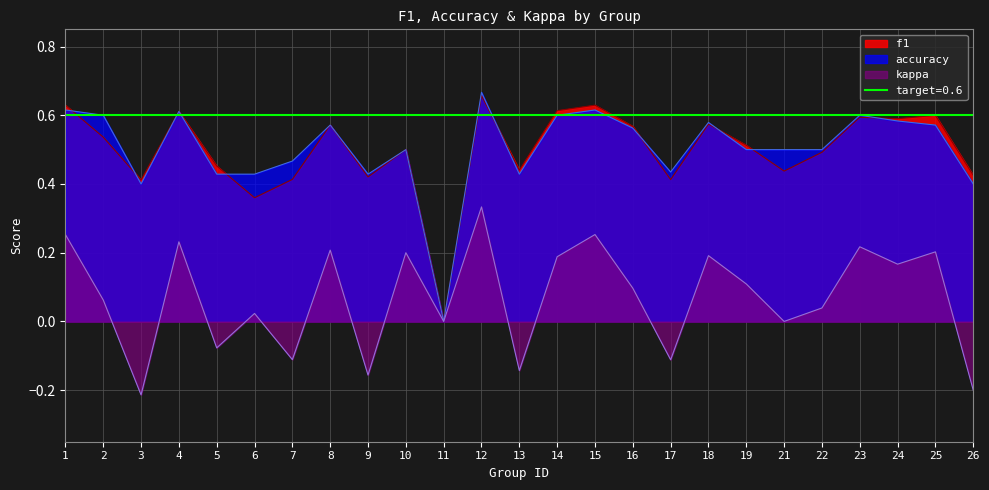

True or false: accuracy has more than 1 points higher than both neighbors.

True